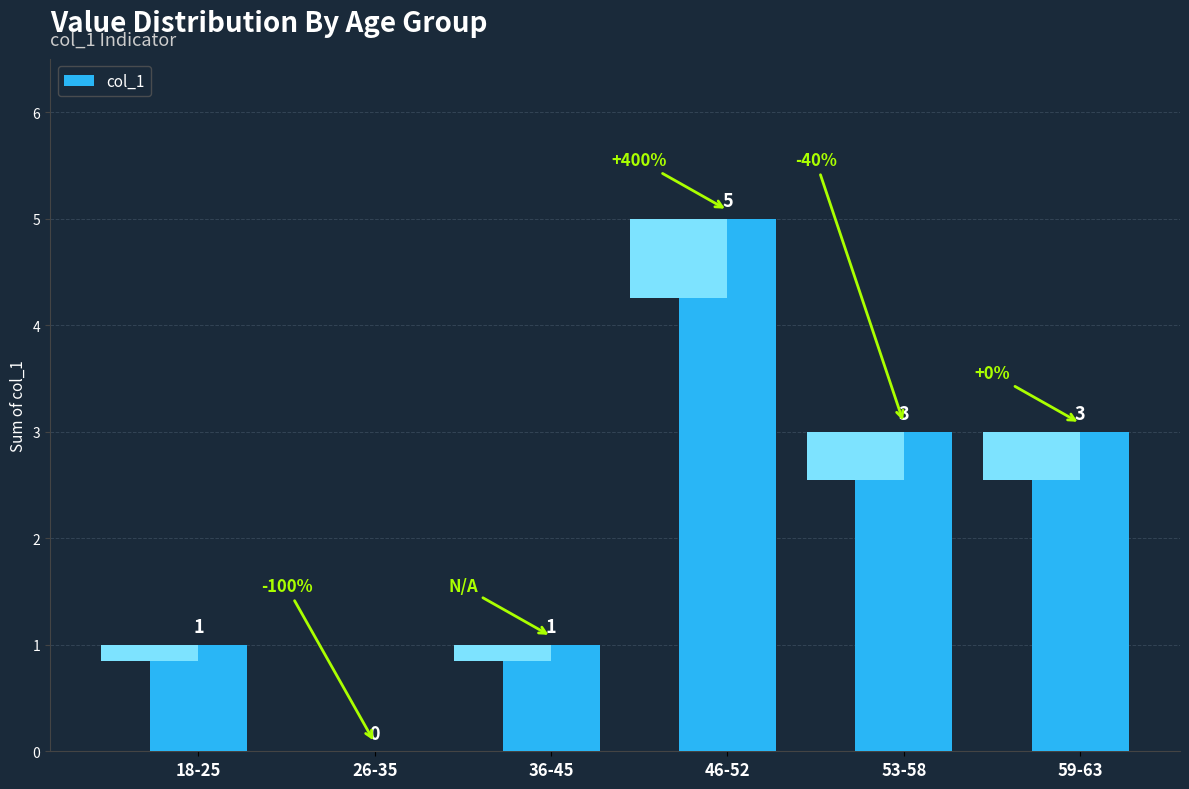

The value at 46-52 is 7. True or false?

False